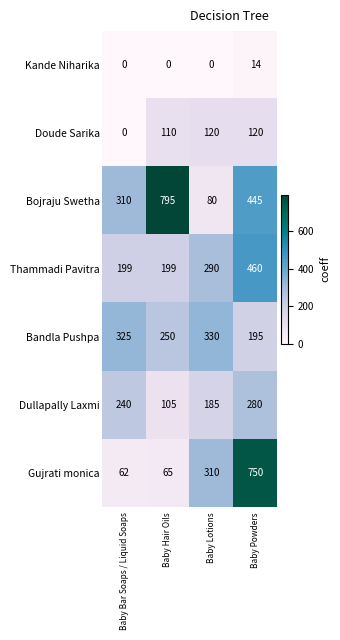

What is the sum of the Gujrati monica values at Baby Bar Soaps / Liquid Soaps and Baby Hair Oils?

127